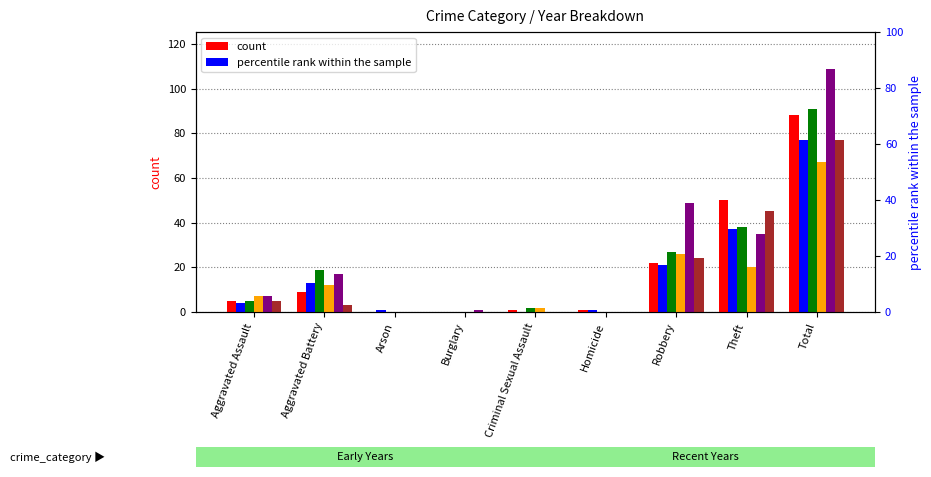

Is the value of 2022 at Criminal Sexual Assault greater than the value of 2015 at Robbery?

No